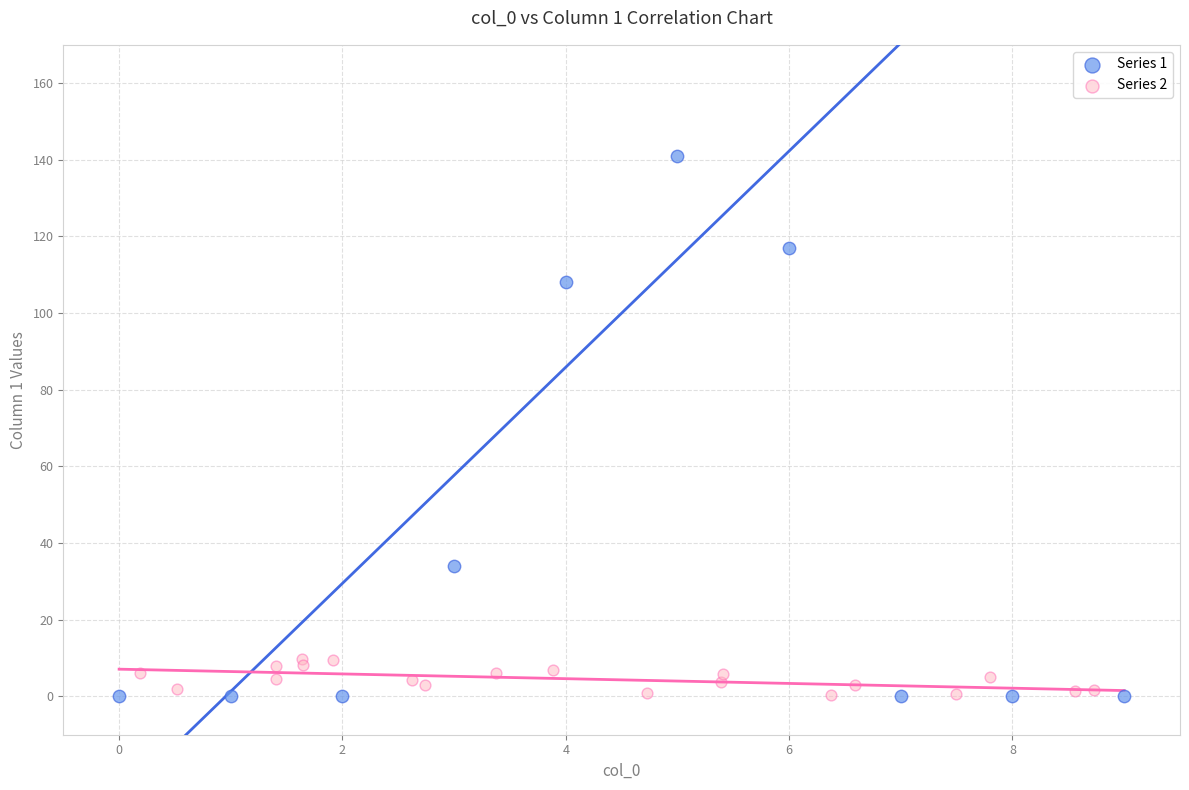

Which series has the widest spread of Y values?

Series 1